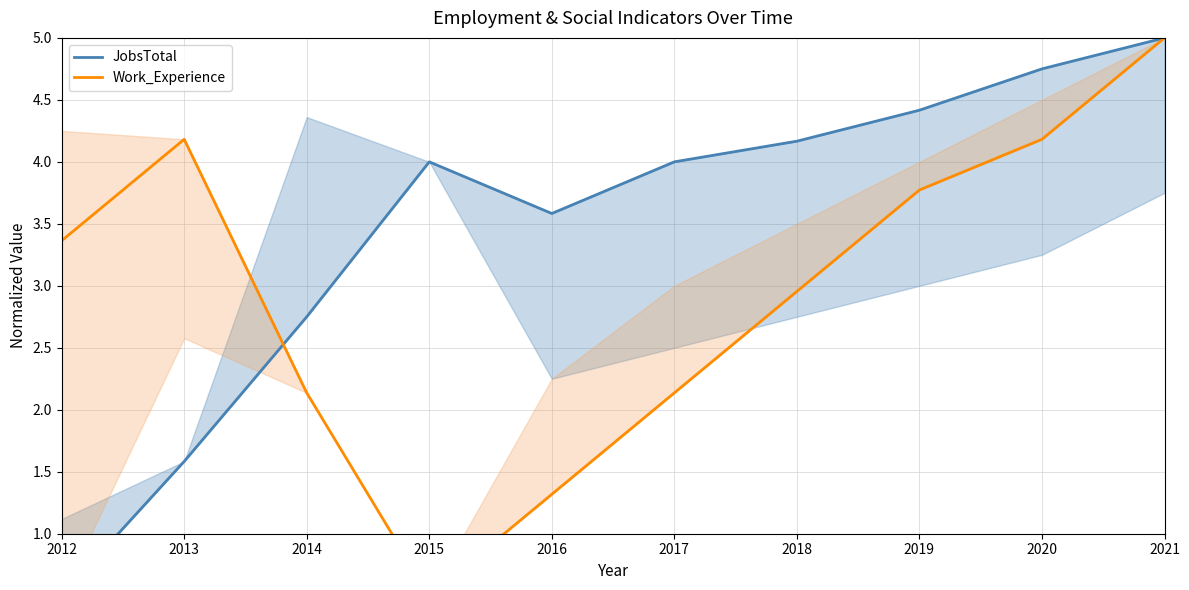

How many interior local peaks does the JobsTotal series have?

1